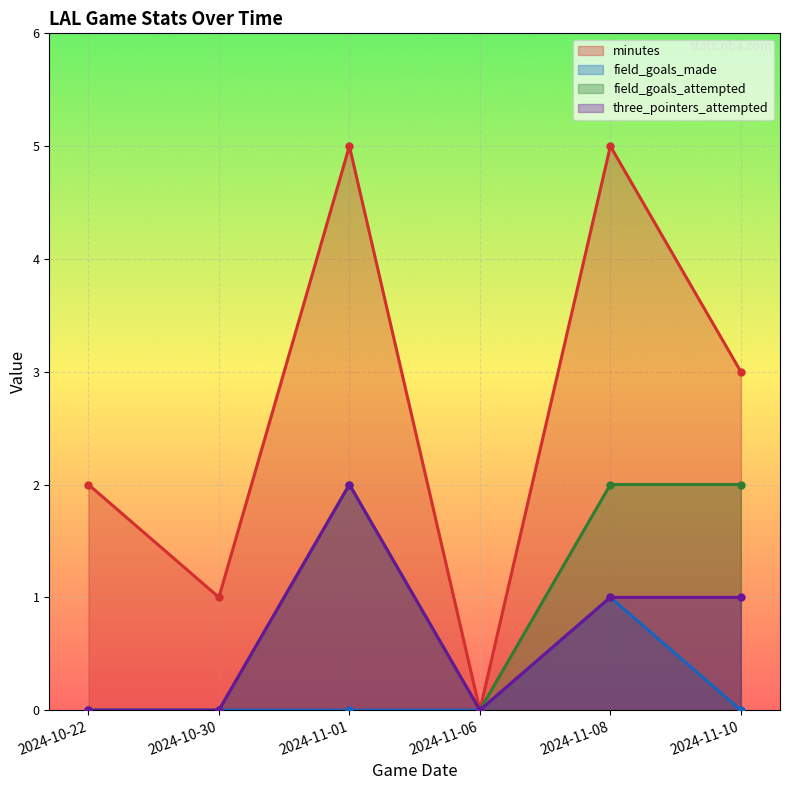

What is the difference between the maximum and minimum values in the three_pointers_attempted series?

2